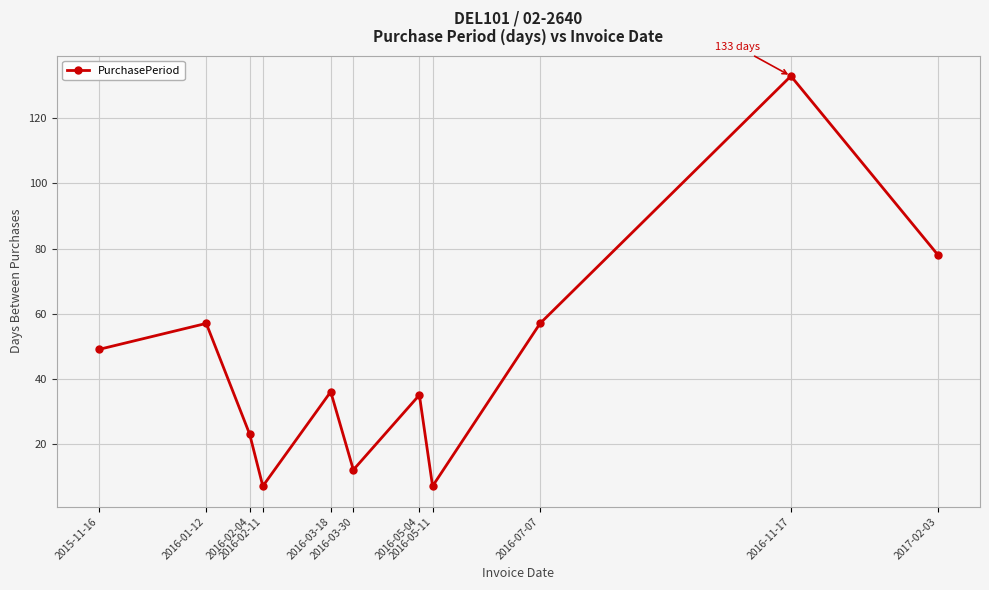

What is the label of the 9th point from the left?

2016-07-07